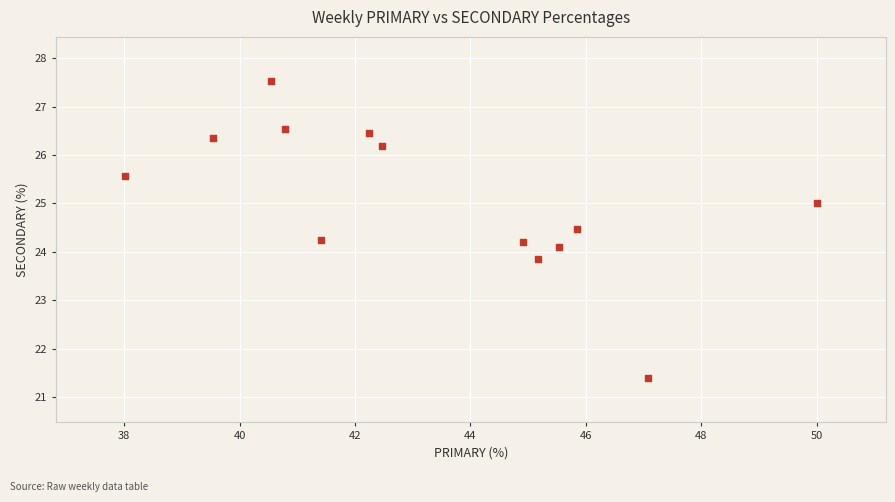

What is the range of Y values (max minus min)?

6.1